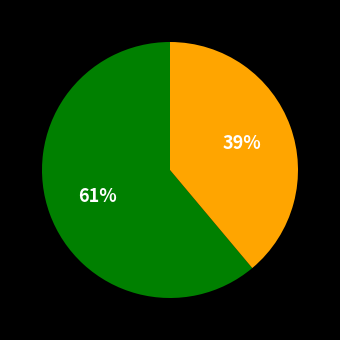

Is there a majority slice in this chart?

Yes